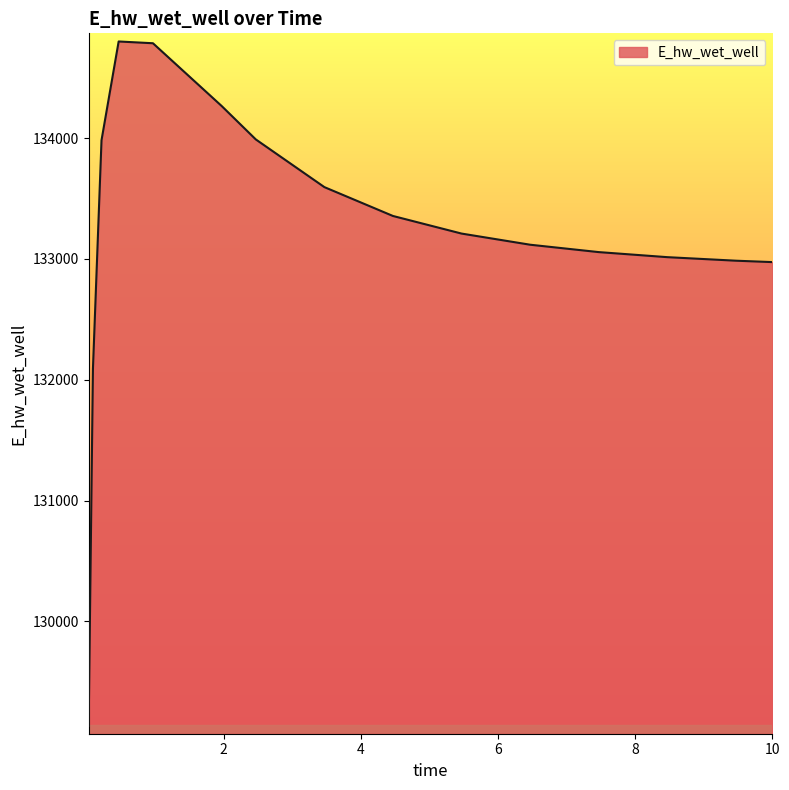

What is the minimum value shown in the chart?

129134.4